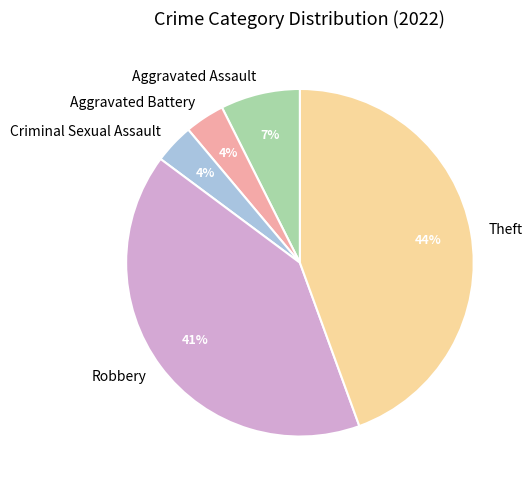

Between Aggravated Assault and Aggravated Battery, which is larger?

Aggravated Assault